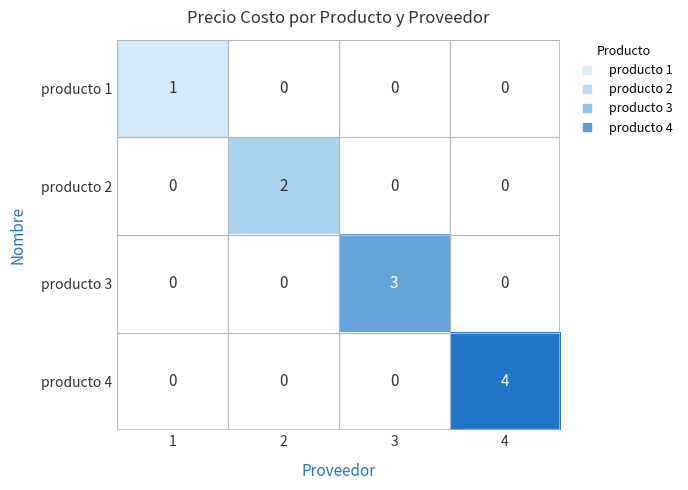

What is the total value across all series at 4?

4